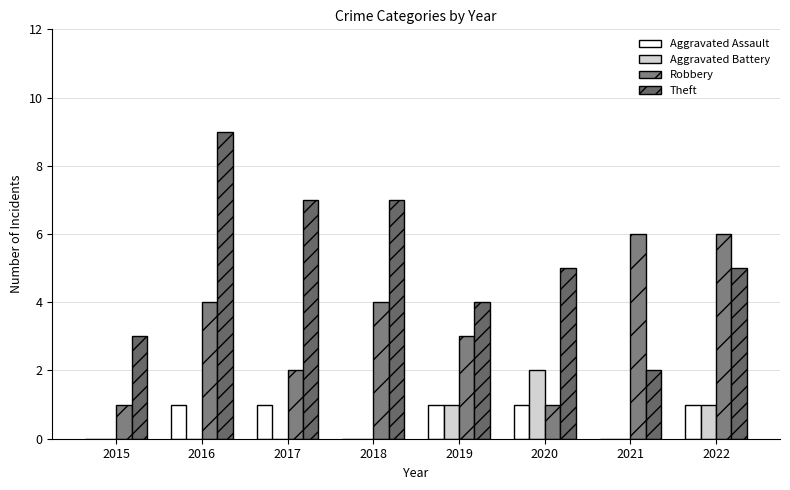

Reading right to left, extract all data points from this chart.

Aggravated Assault: 2022=1	2021=0	2020=1	2019=1	2018=0	2017=1	2016=1	2015=0
Aggravated Battery: 2022=1	2021=0	2020=2	2019=1	2018=0	2017=0	2016=0	2015=0
Robbery: 2022=6	2021=6	2020=1	2019=3	2018=4	2017=2	2016=4	2015=1
Theft: 2022=5	2021=2	2020=5	2019=4	2018=7	2017=7	2016=9	2015=3